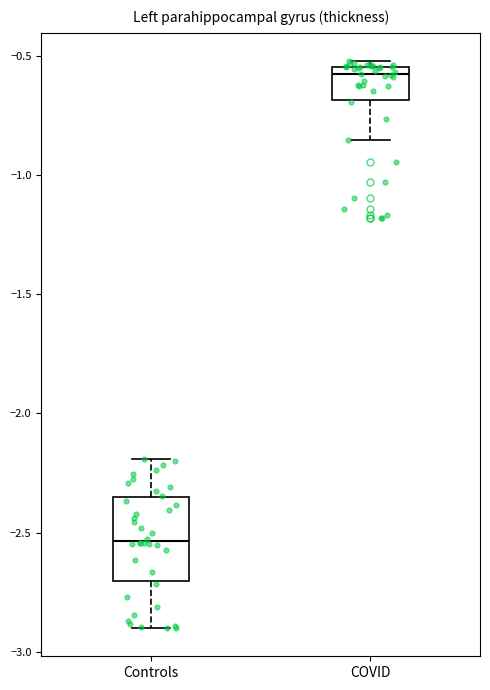

Which box has the highest median line?

COVID